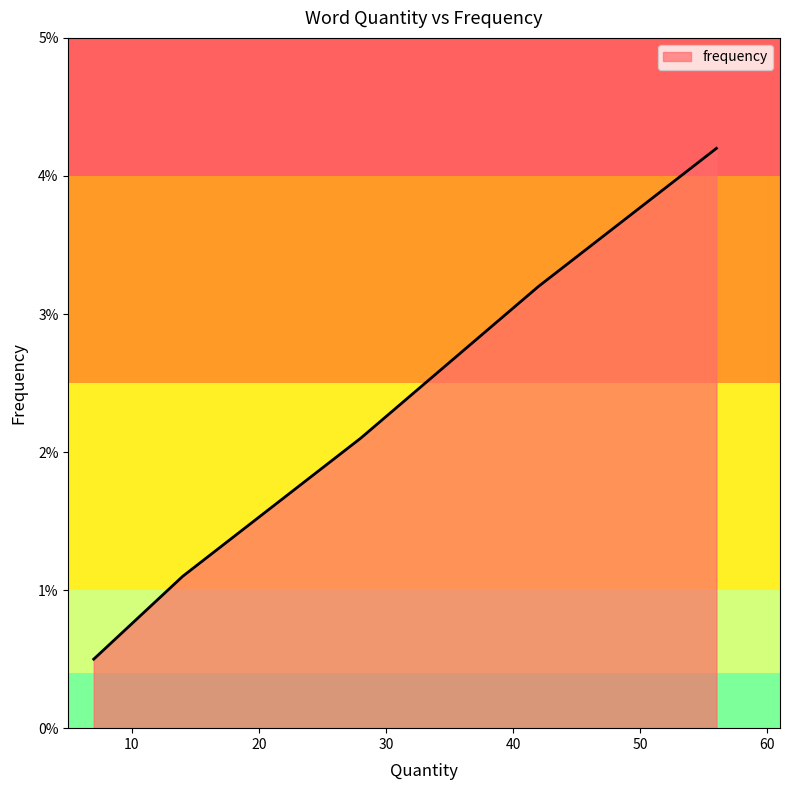

Does the chart display data point markers on the line(s)?

No